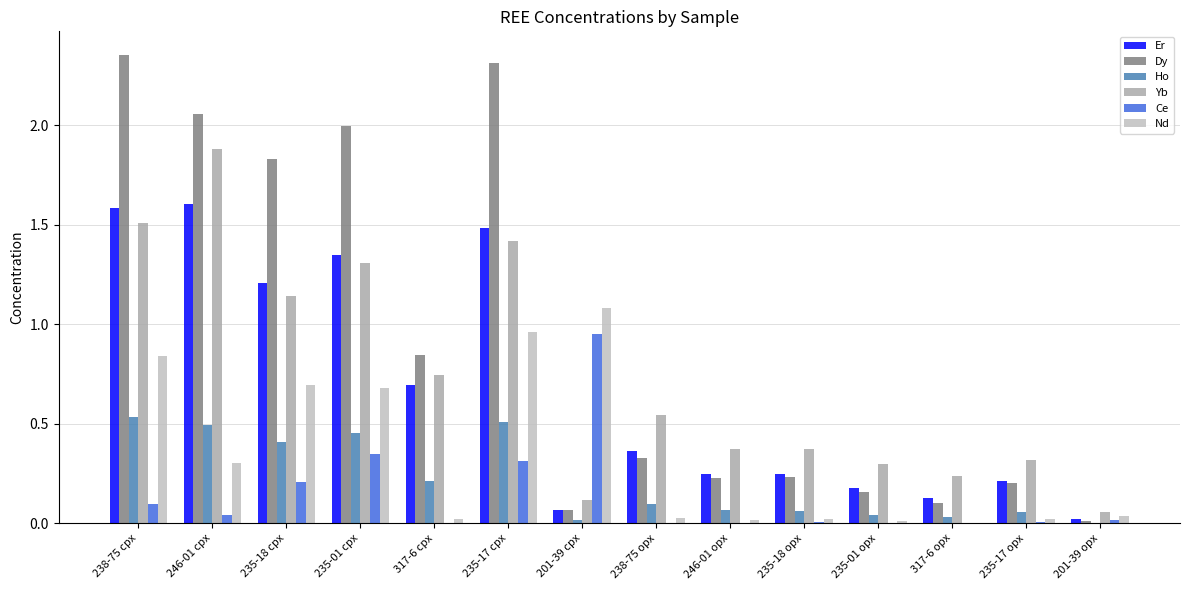

What is the label of the 3rd bar from the right?

317-6 opx